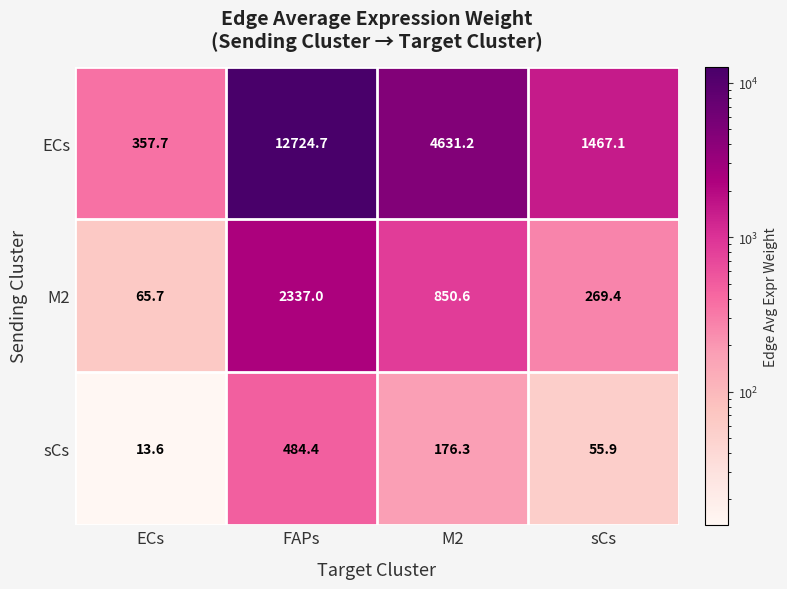

Reading right to left, list all the values displayed in this chart.

ECs: sCs=1467.1	M2=4631.2	FAPs=12724.7	ECs=357.7
M2: sCs=269.4	M2=850.6	FAPs=2337.0	ECs=65.7
sCs: sCs=55.9	M2=176.3	FAPs=484.4	ECs=13.6